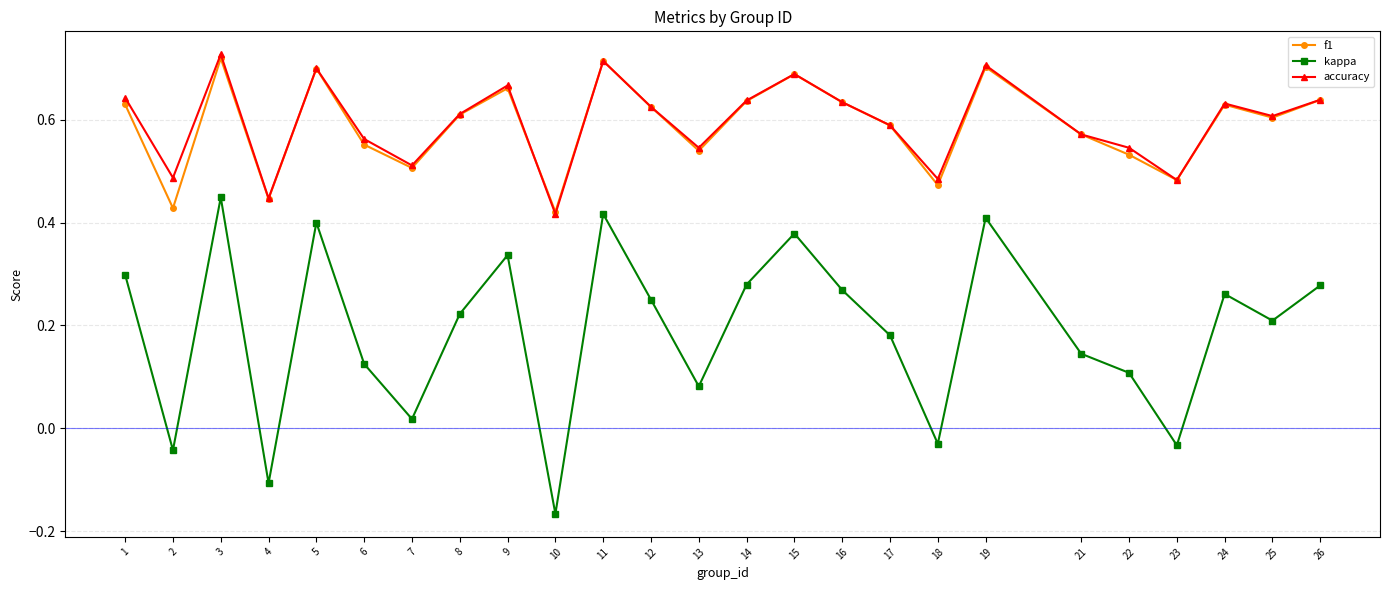

How many data points in kappa are less than 0?

5